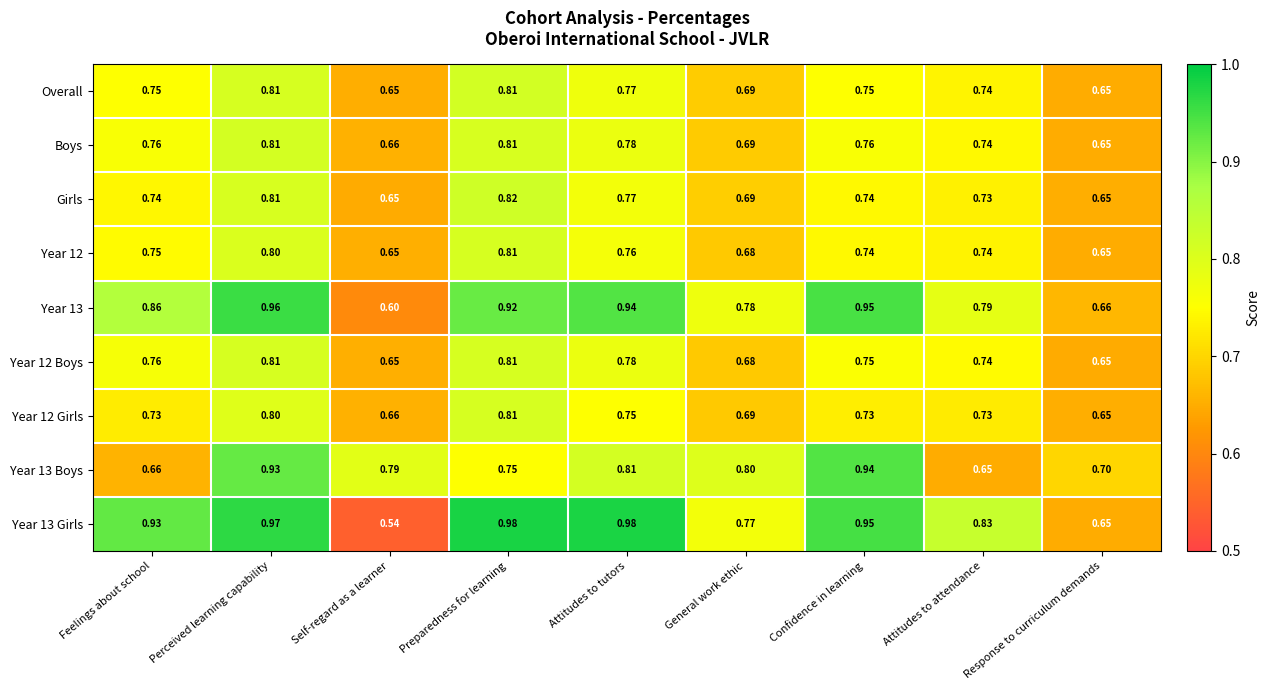

Is the value of Year 13 Boys at General work ethic greater than the value of Year 13 Girls at Preparedness for learning?

No